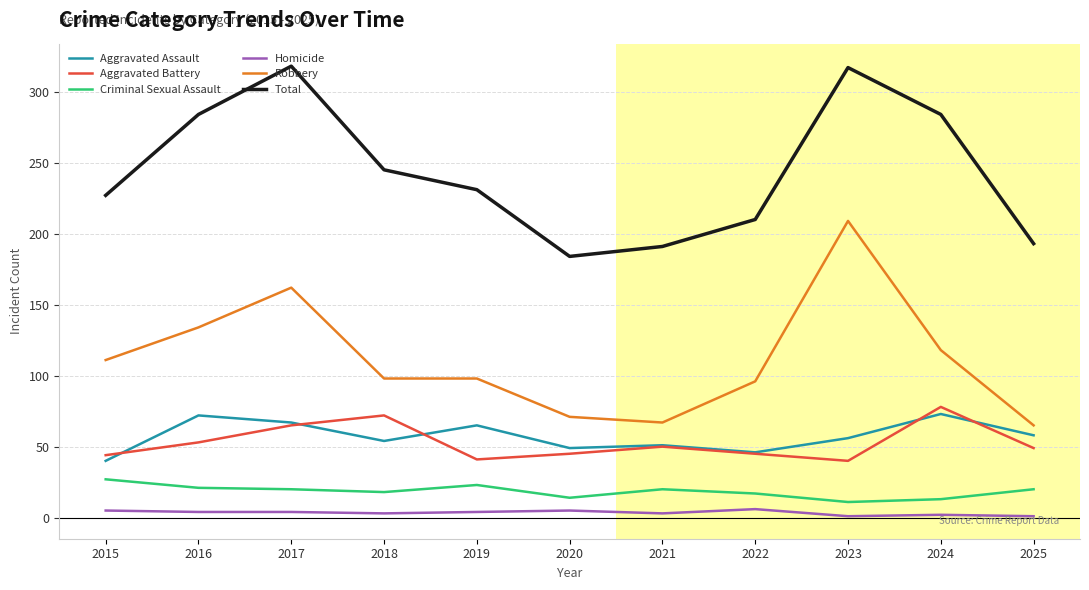

What is the average value of the Total series?

244